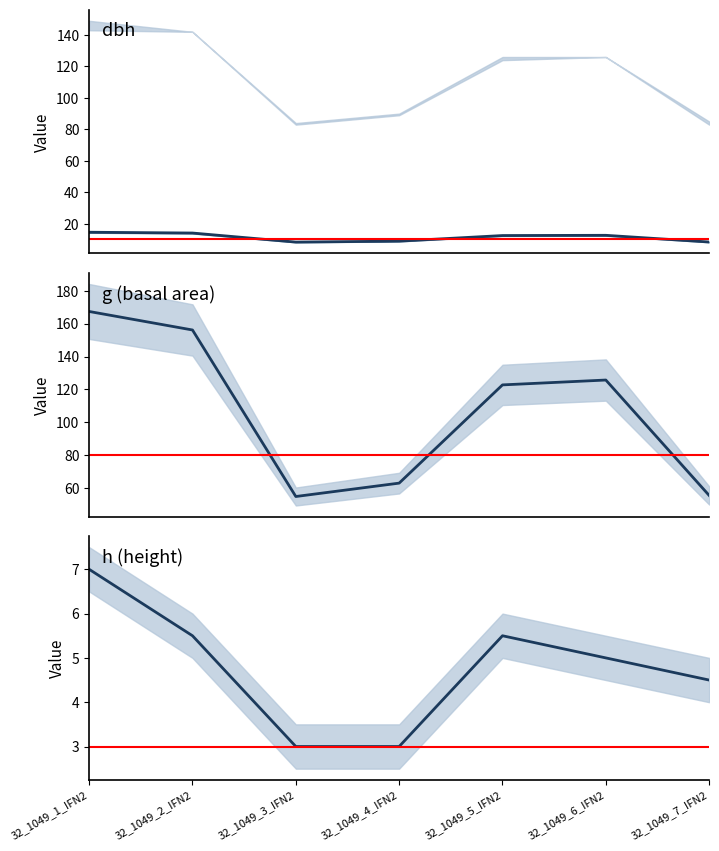

True or false: dbh has more than 1 points higher than both neighbors.

False